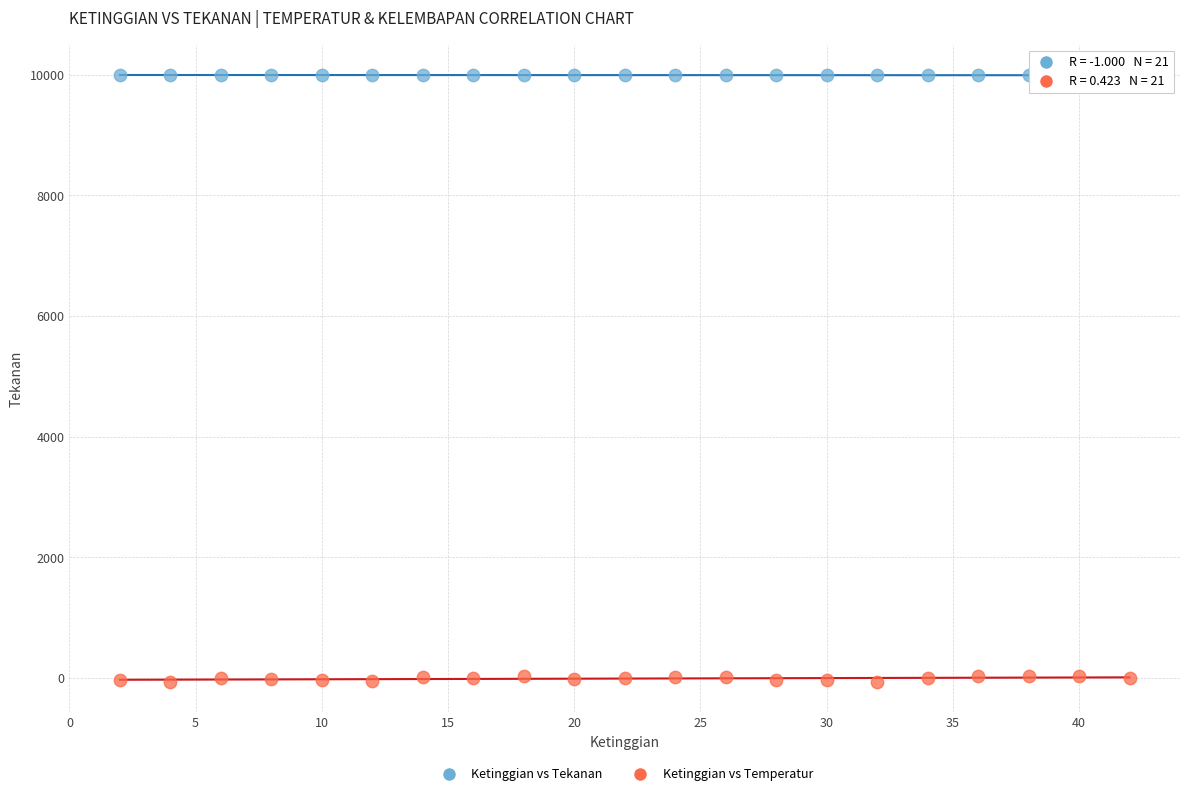

What are all the series names shown in the legend?

Ketinggian vs Tekanan, Ketinggian vs Temperatur